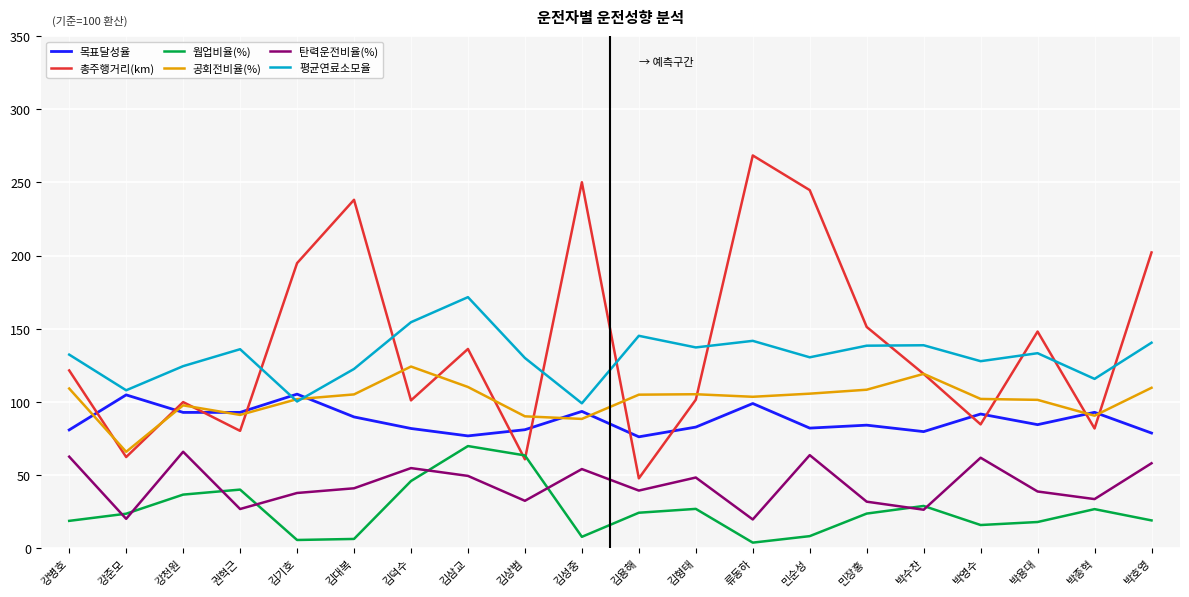

Which series changed the most between 김기호 and 류동하?

총주행거리(km)